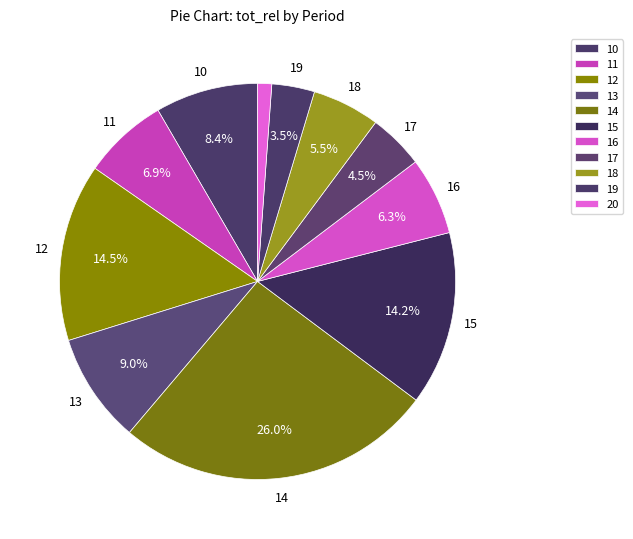

What percentage is the 12 slice, to the nearest percent?

14%